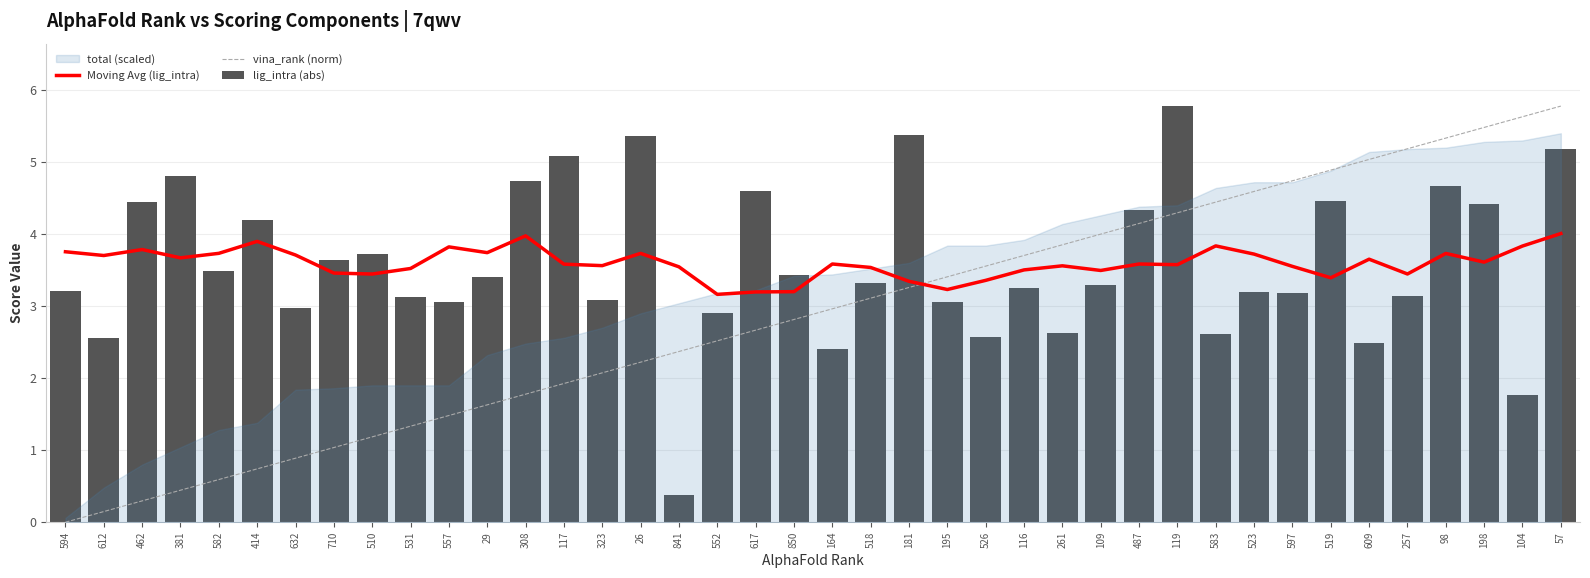

Reading right to left, extract all data points from this chart.

Moving Avg (lig_intra): 57=4.0	104=3.8	198=3.6	98=3.7	257=3.4	609=3.7	519=3.4	597=3.6	523=3.7	583=3.8	119=3.6	487=3.6	109=3.5	261=3.6	116=3.5	526=3.4	195=3.2	181=3.3	518=3.5	164=3.6	850=3.2	617=3.2	552=3.2	841=3.5	26=3.7	323=3.6	117=3.6	308=4.0	29=3.7	557=3.8	531=3.5	510=3.4	710=3.5	632=3.7	414=3.9	582=3.7	381=3.7	462=3.8	612=3.7	594=3.8
vina_rank (norm): 57=5.8	104=5.6	198=5.5	98=5.3	257=5.2	609=5.0	519=4.9	597=4.7	523=4.6	583=4.4	119=4.3	487=4.1	109=4.0	261=3.9	116=3.7	526=3.6	195=3.4	181=3.3	518=3.1	164=3.0	850=2.8	617=2.7	552=2.5	841=2.4	26=2.2	323=2.1	117=1.9	308=1.8	29=1.6	557=1.5	531=1.3	510=1.2	710=1.0	632=0.9	414=0.7	582=0.6	381=0.4	462=0.3	612=0.1	594=0.0
lig_intra (abs): 57=5.2	104=1.8	198=4.4	98=4.7	257=3.1	609=2.5	519=4.5	597=3.2	523=3.2	583=2.6	119=5.8	487=4.3	109=3.3	261=2.6	116=3.2	526=2.6	195=3.1	181=5.4	518=3.3	164=2.4	850=3.4	617=4.6	552=2.9	841=0.4	26=5.4	323=3.1	117=5.1	308=4.7	29=3.4	557=3.1	531=3.1	510=3.7	710=3.6	632=3.0	414=4.2	582=3.5	381=4.8	462=4.4	612=2.6	594=3.2